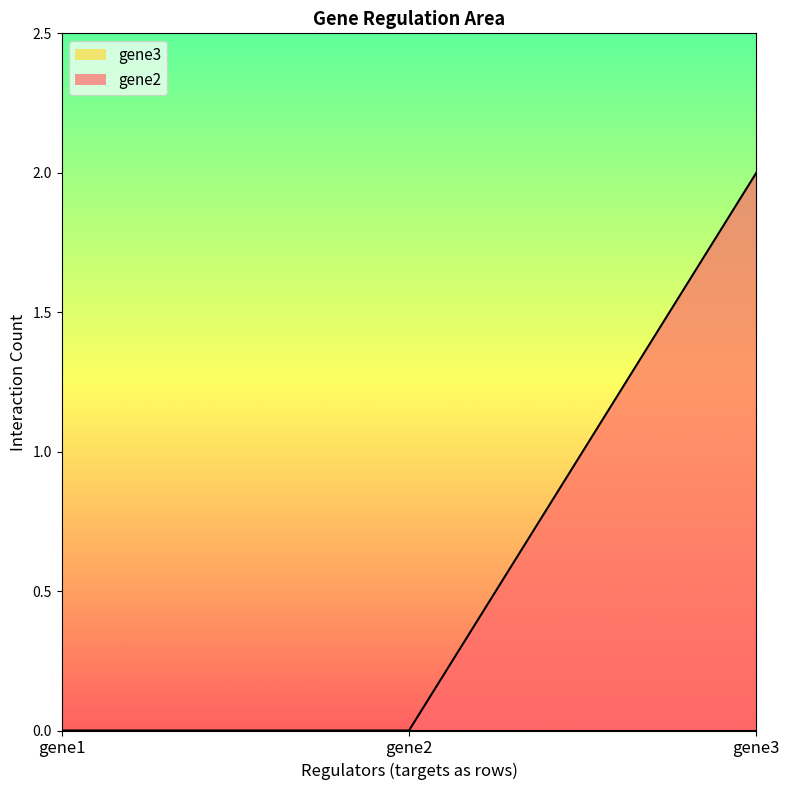

Reading left to right, what are all the values shown in this chart?

0	0	2